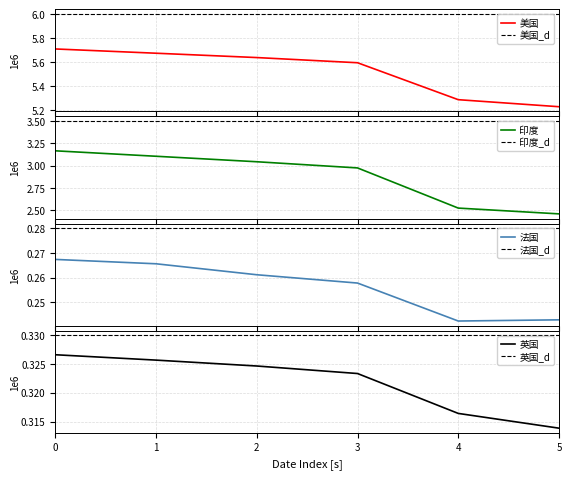

The value of 英国 at 3 is 0.1. True or false?

False